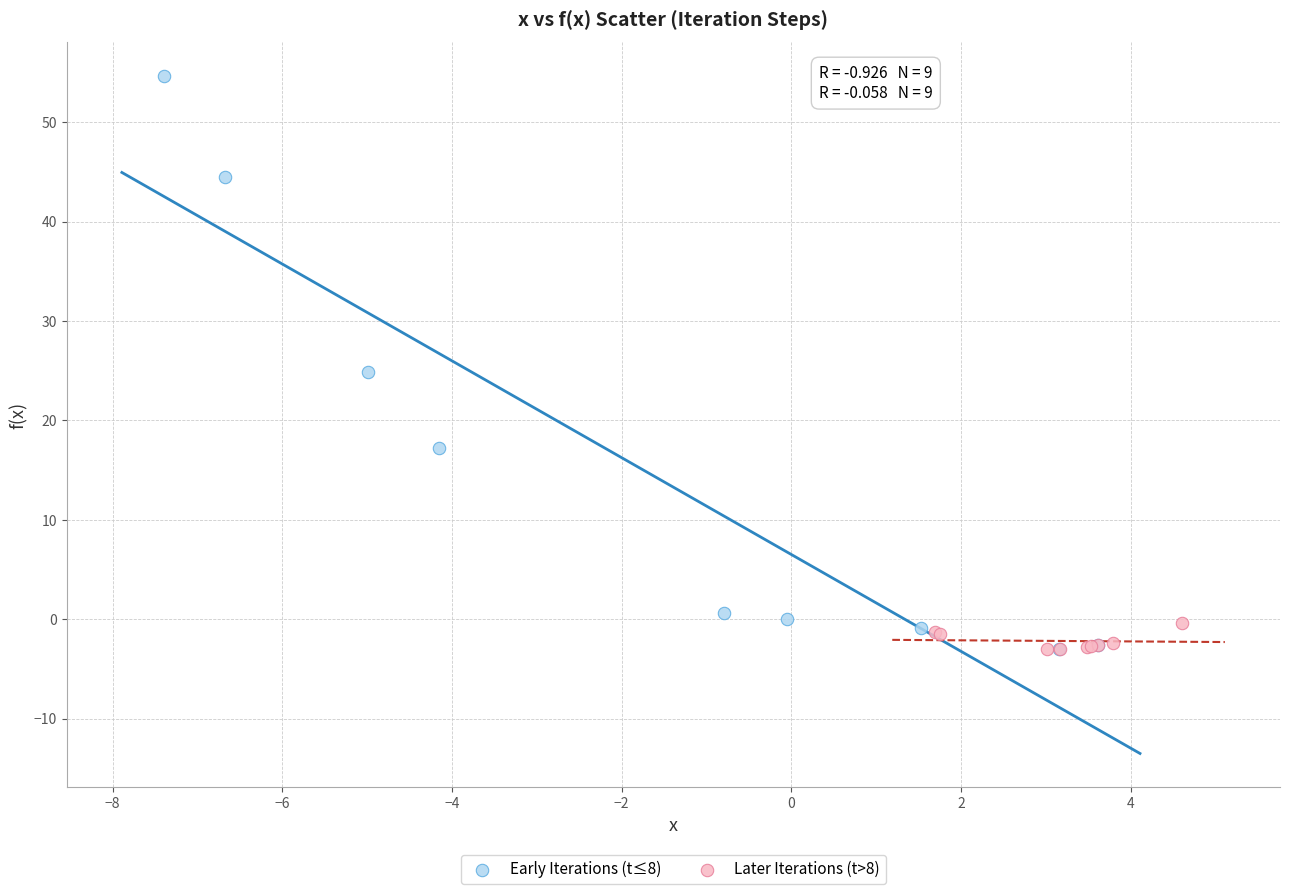

Which series reaches the maximum Y coordinate?

Early Iterations (t≤8)